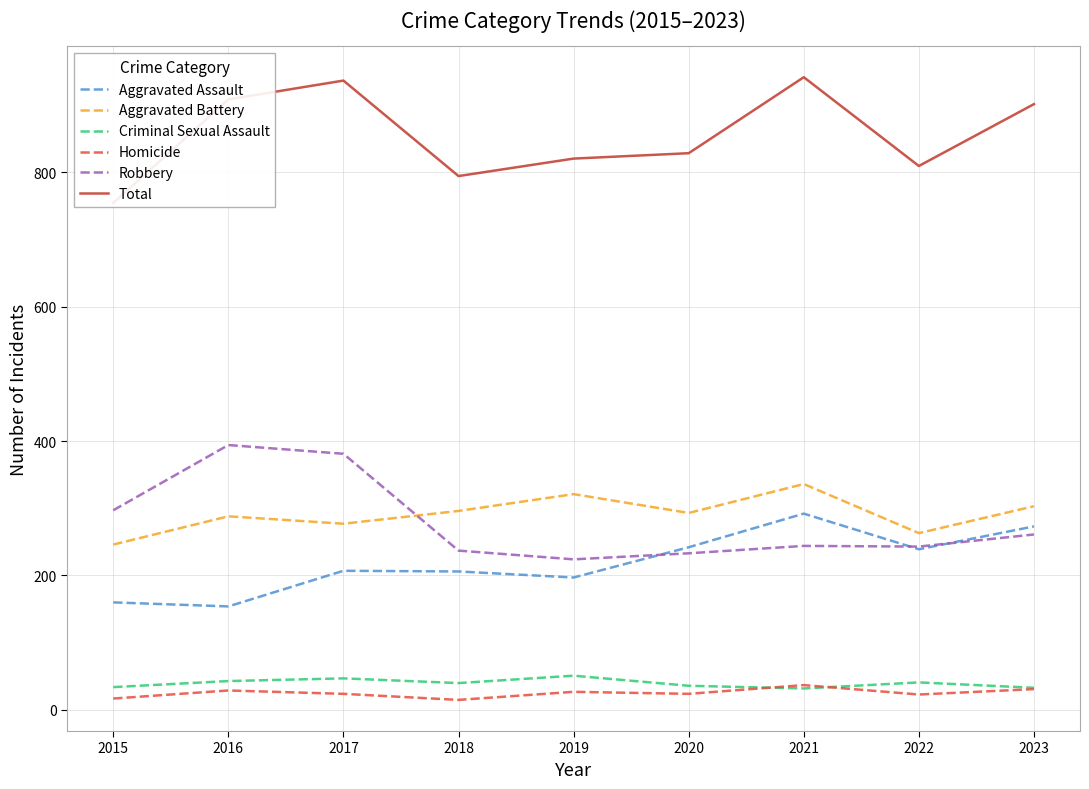

How many data points in Total are above 828?

4